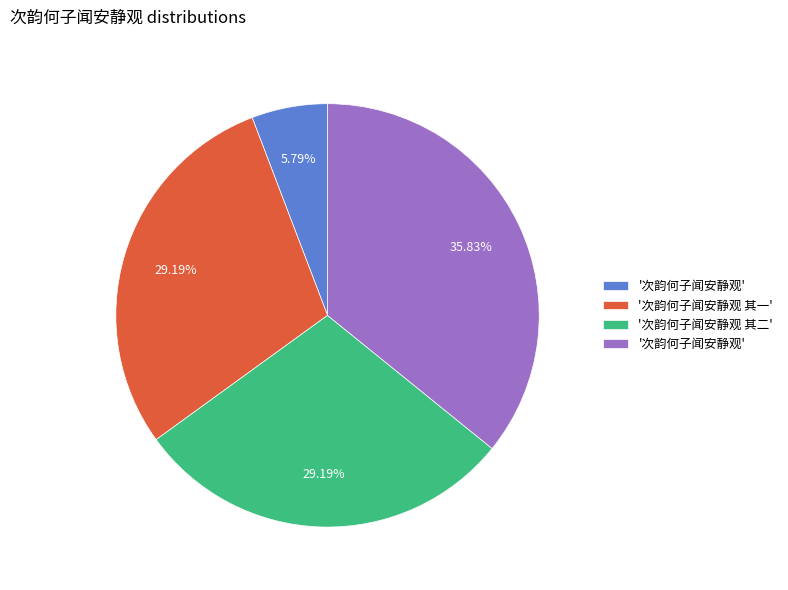

Is there a majority slice in this chart?

No